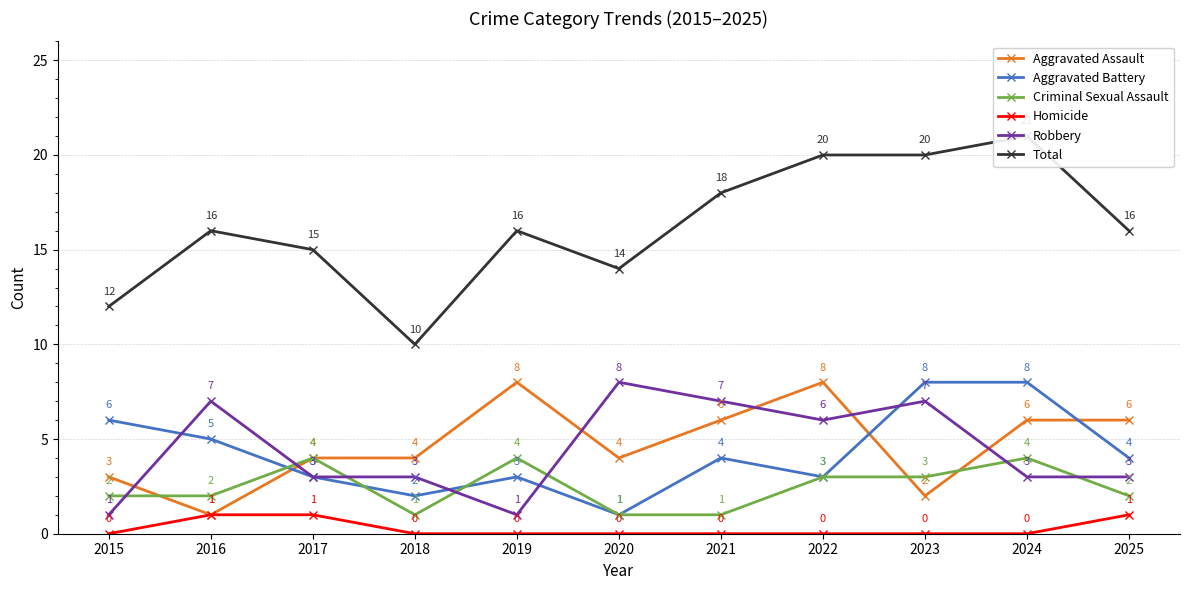

What is the minimum value for Total?

10